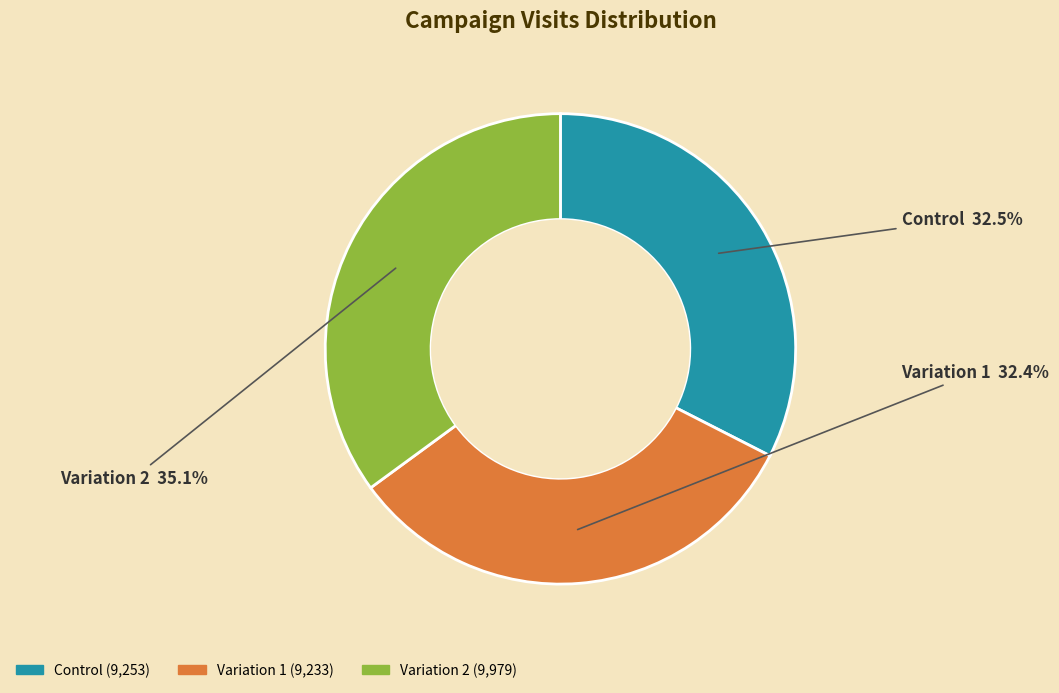

True or false: Variation 1 accounts for 32% of the total.

True